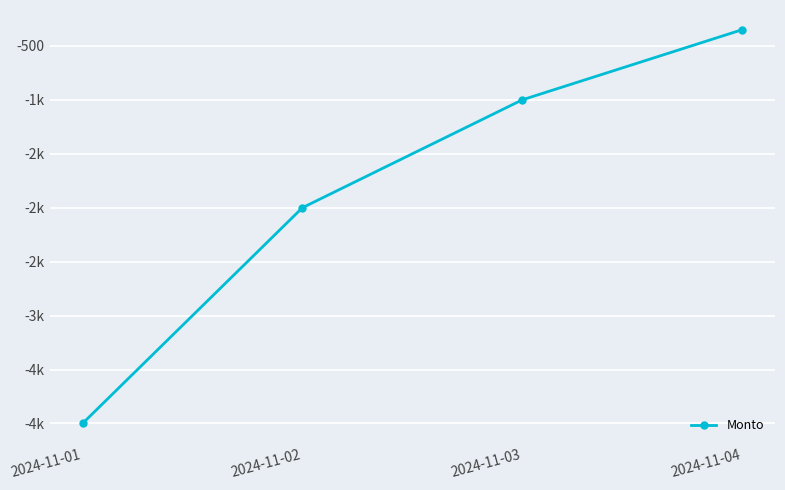

Which category has the highest value across all series?

2024-11-04